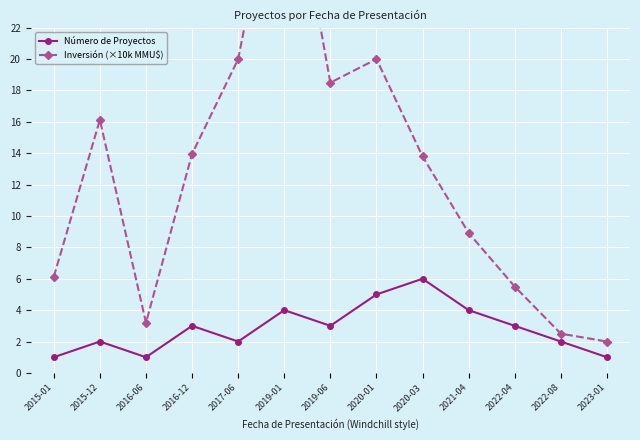

True or false: Número de Proyectos and Inversión (×10k MMU$) intersect in this chart.

False